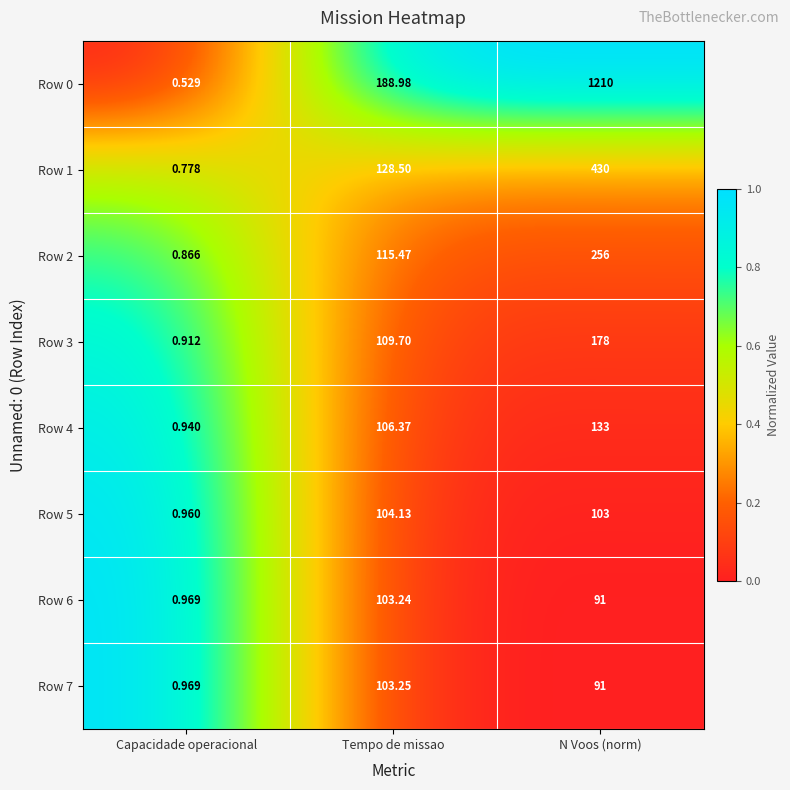

How many series are shown in this chart?

8